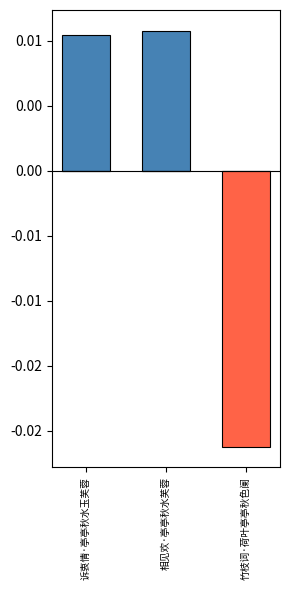

What position from the right is 相见欢·亭亭秋水芙蓉?

2